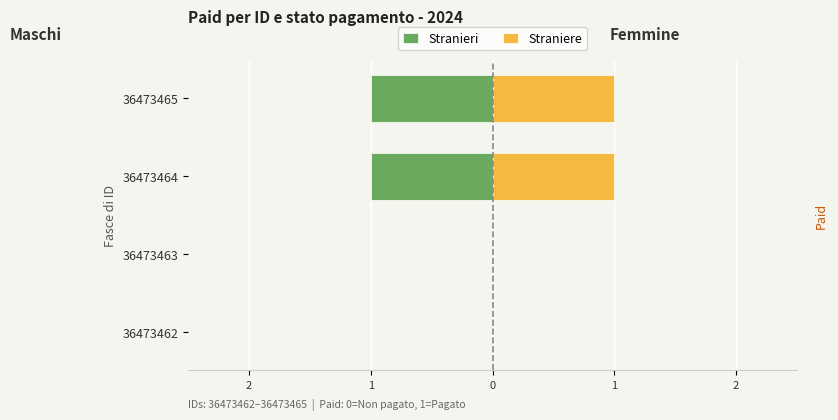

Is the value of Straniere at 1 greater than the value of Stranieri at 1?

No